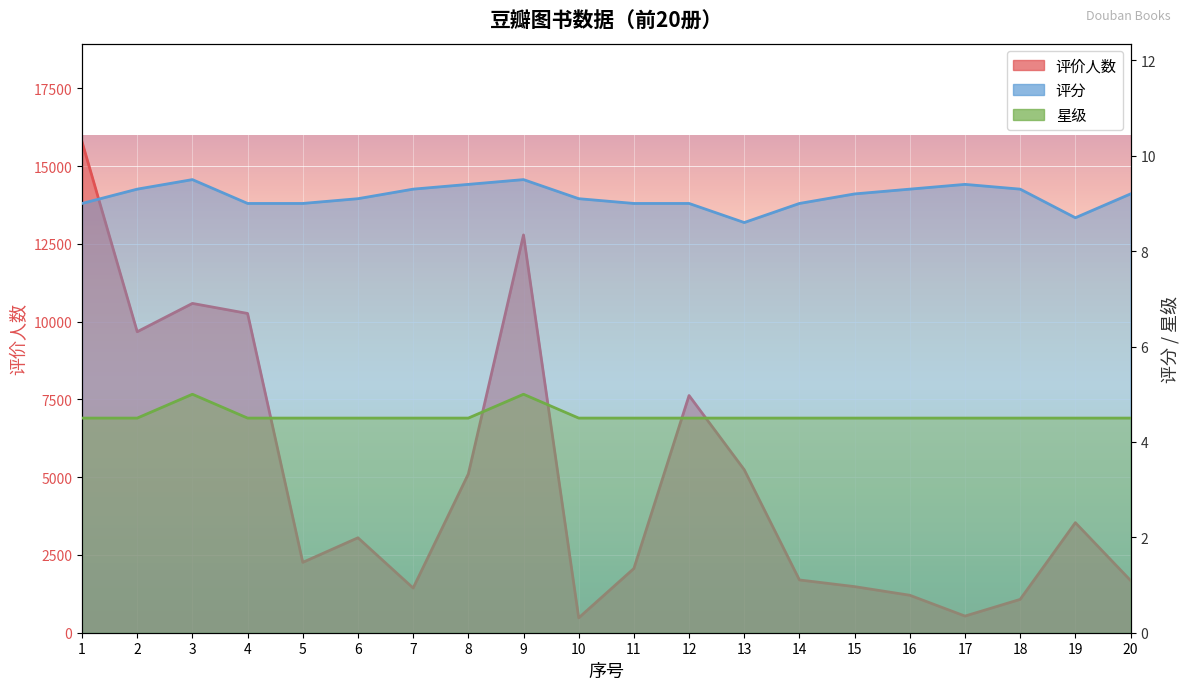

Read the 评价人数 value at 14.

1697.0